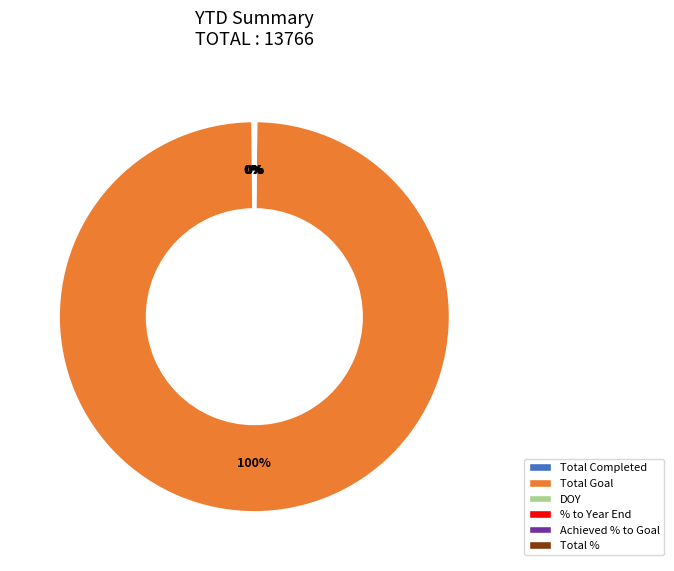

Which category accounts for the majority?

Total Goal